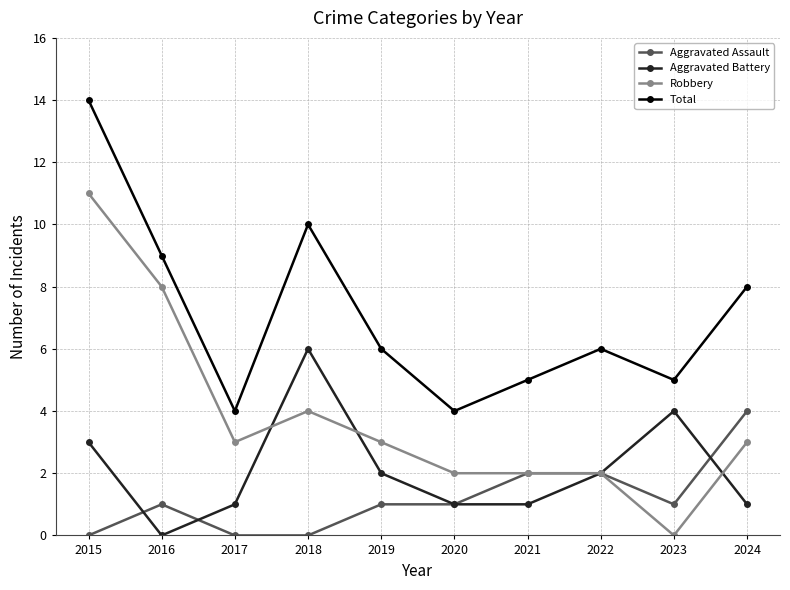

The Total series shows 12 at 2016. True or false?

False